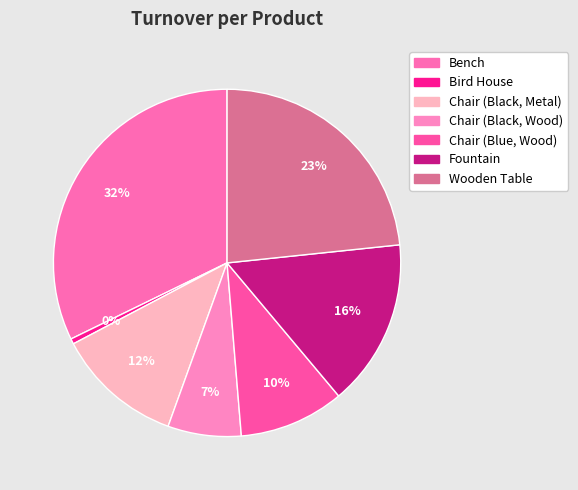

How many segments does this pie chart have?

7